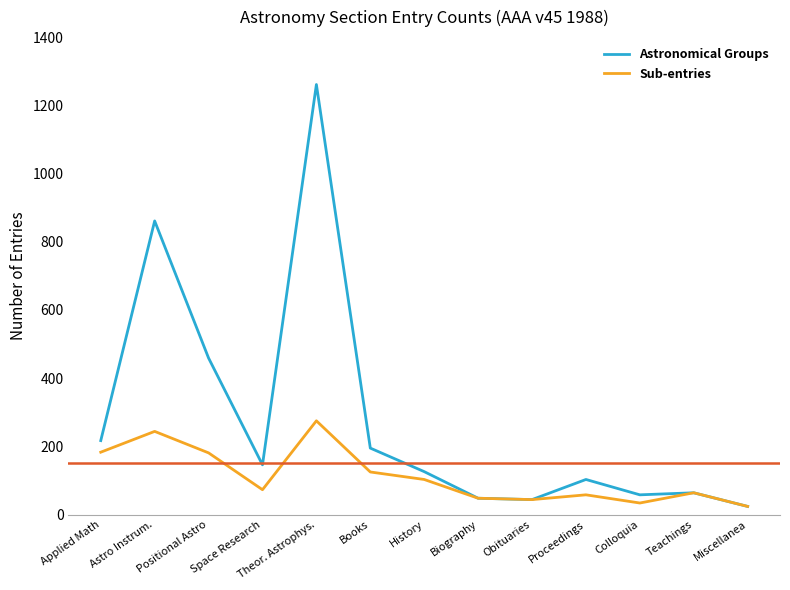

Which series changed the most between Positional Astro and Space Research?

Astronomical Groups